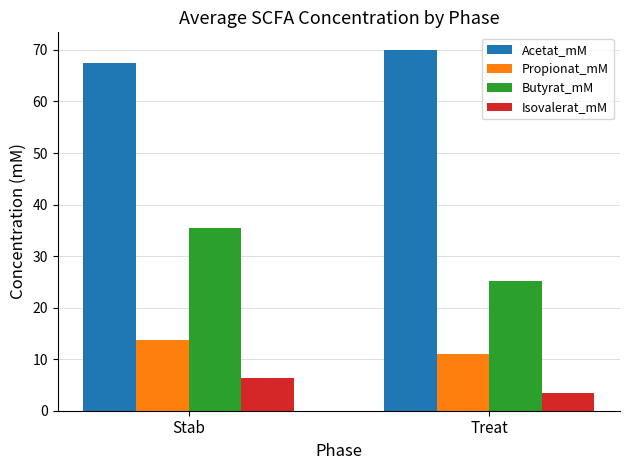

Reading left to right, transcribe all the data shown in this chart.

Acetat_mM: 67.5	69.9
Propionat_mM: 13.8	11.1
Butyrat_mM: 35.4	25.2
Isovalerat_mM: 6.4	3.4